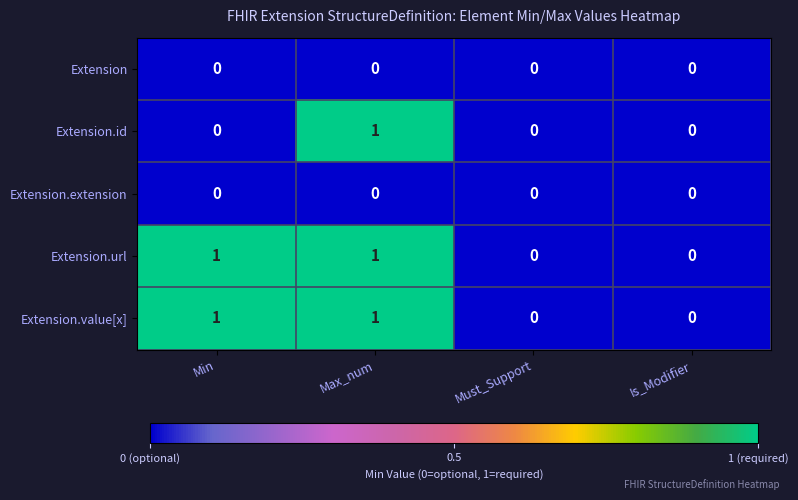

True or false: Extension.value[x] has a value of 2 at Max_num.

False